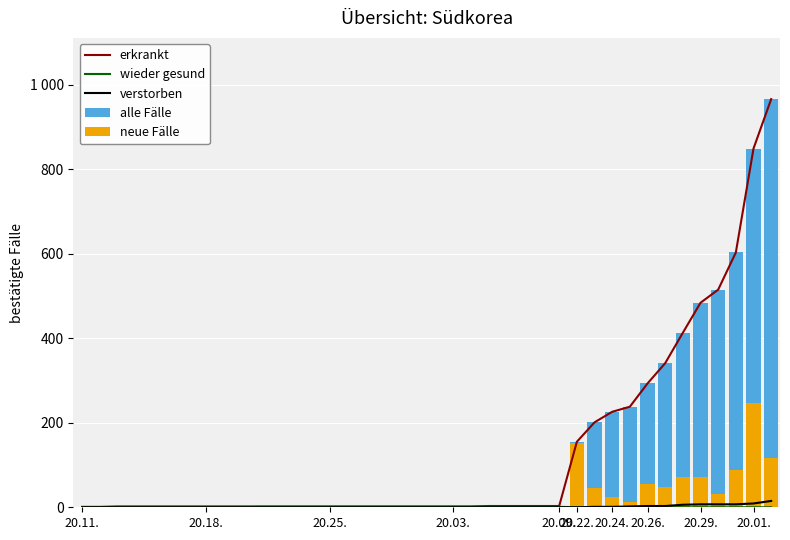

How many groups of bars are there?

40